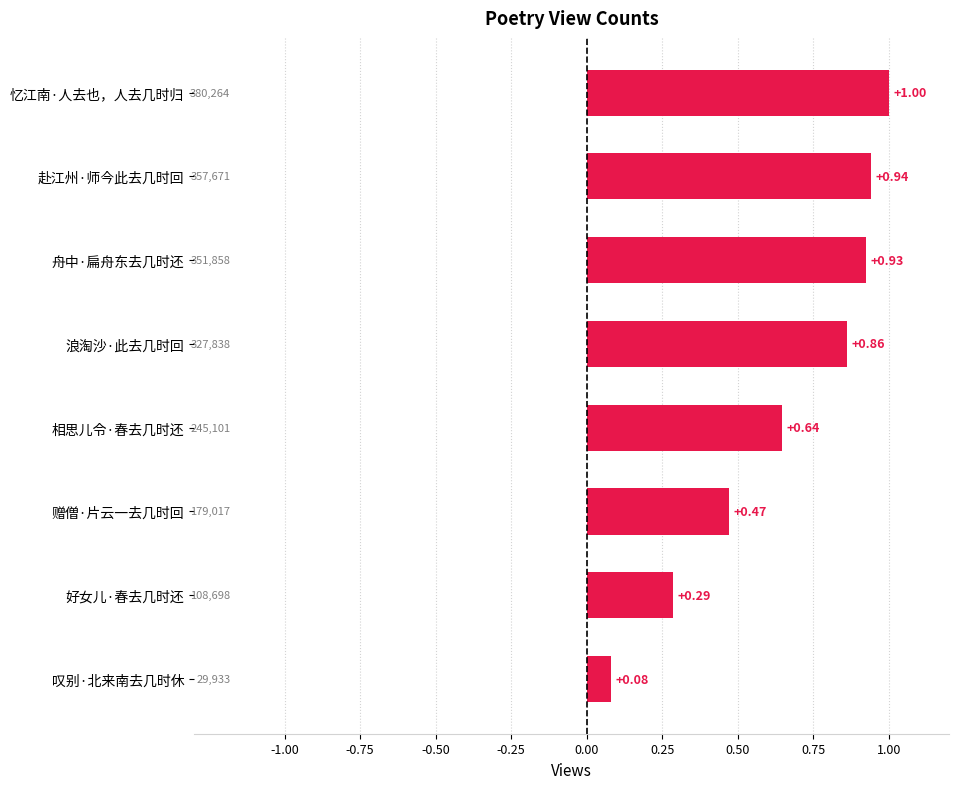

At which label is the value closest to 0?

叹别·北来南去几时休